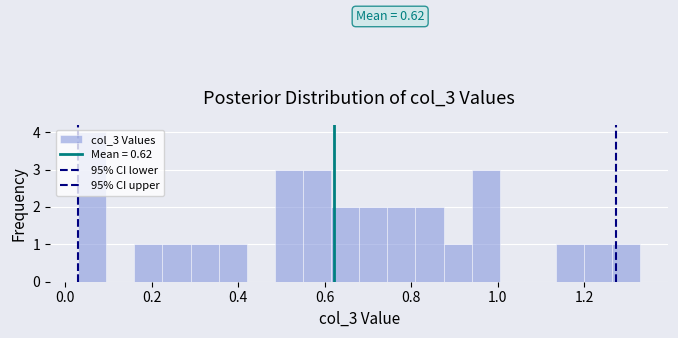

Read against the x-axis, roughly where is the centre of the tallest bar?

0.06